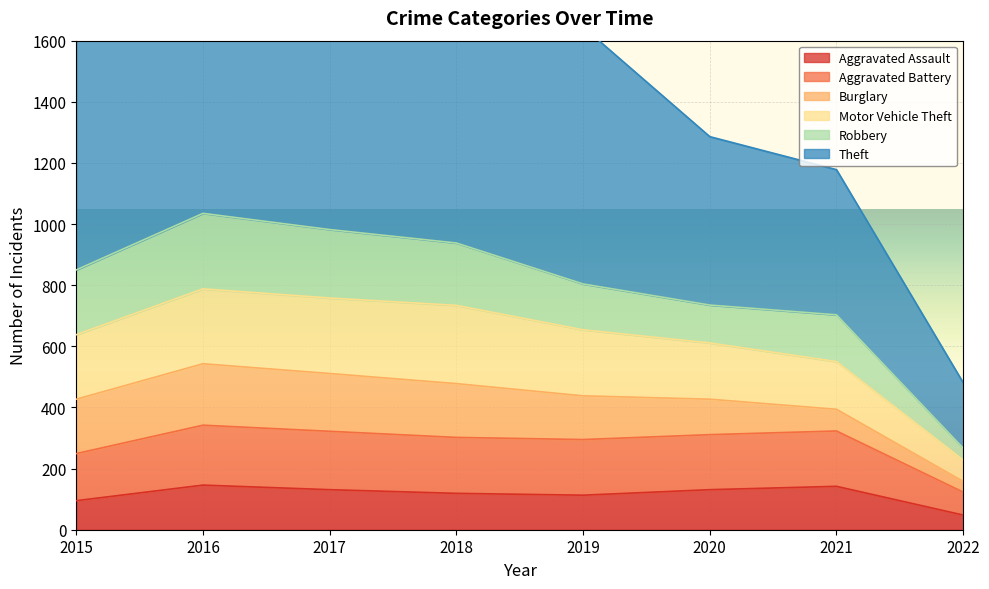

True or false: Aggravated Assault has a value of 216 at 2017.

False